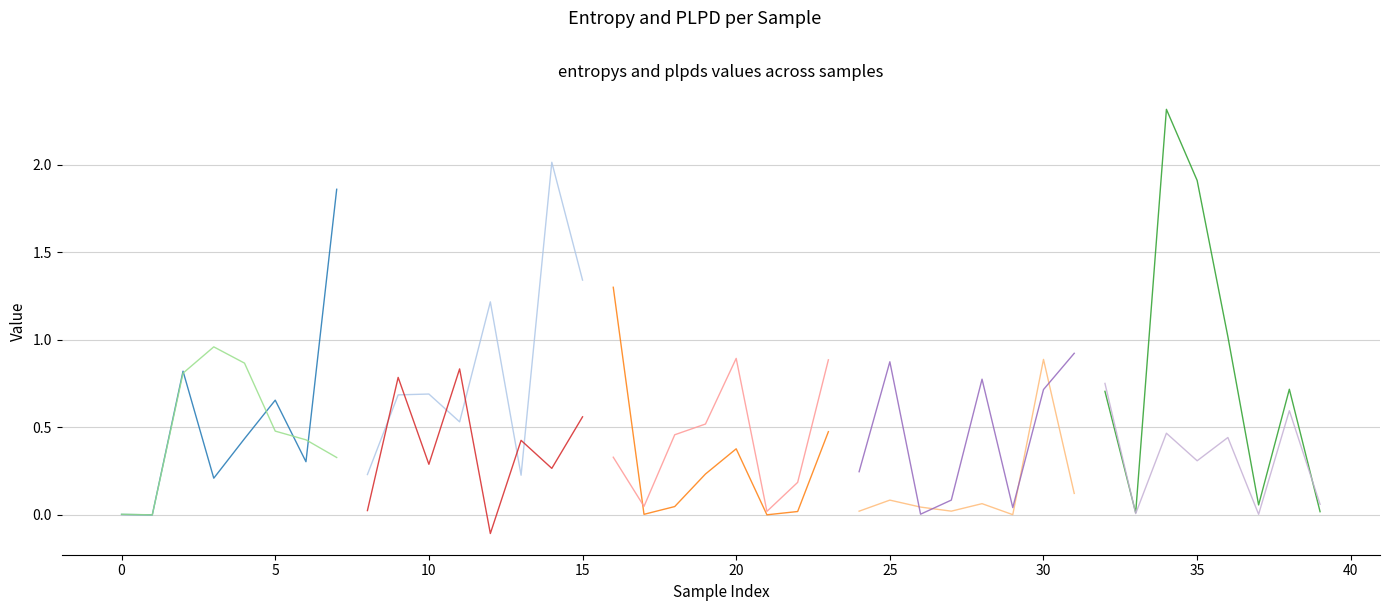

True or false: entropys and plpds cross at least once.

True